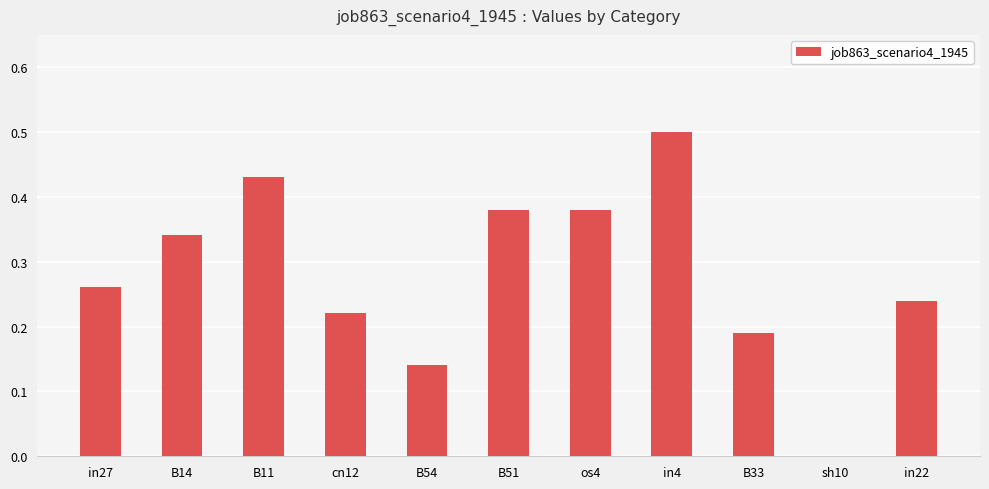

What is the maximum value shown in the chart?

0.5